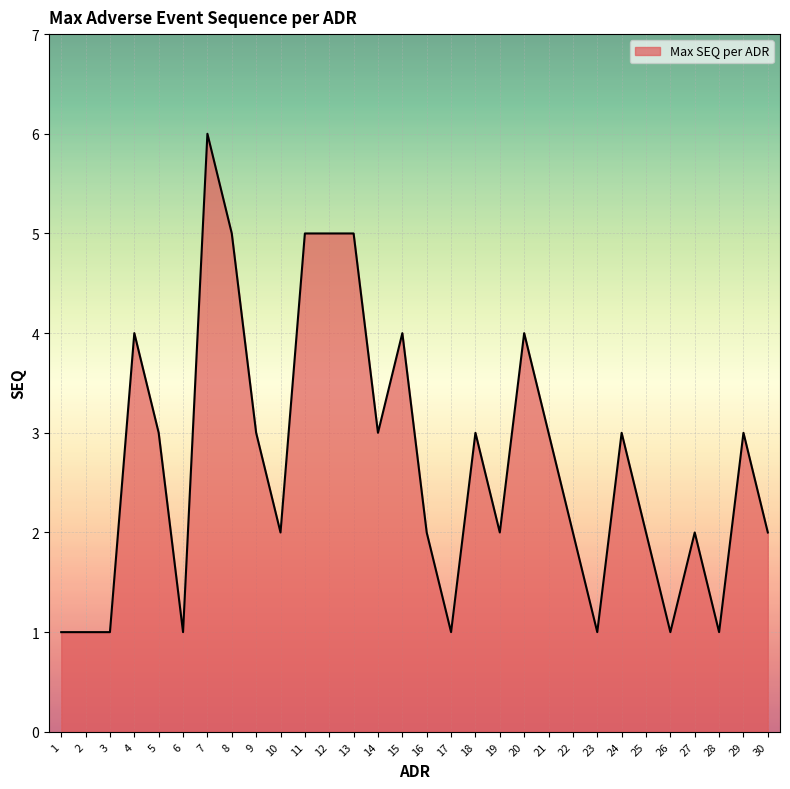

Which has a higher value, 6 or 20?

20